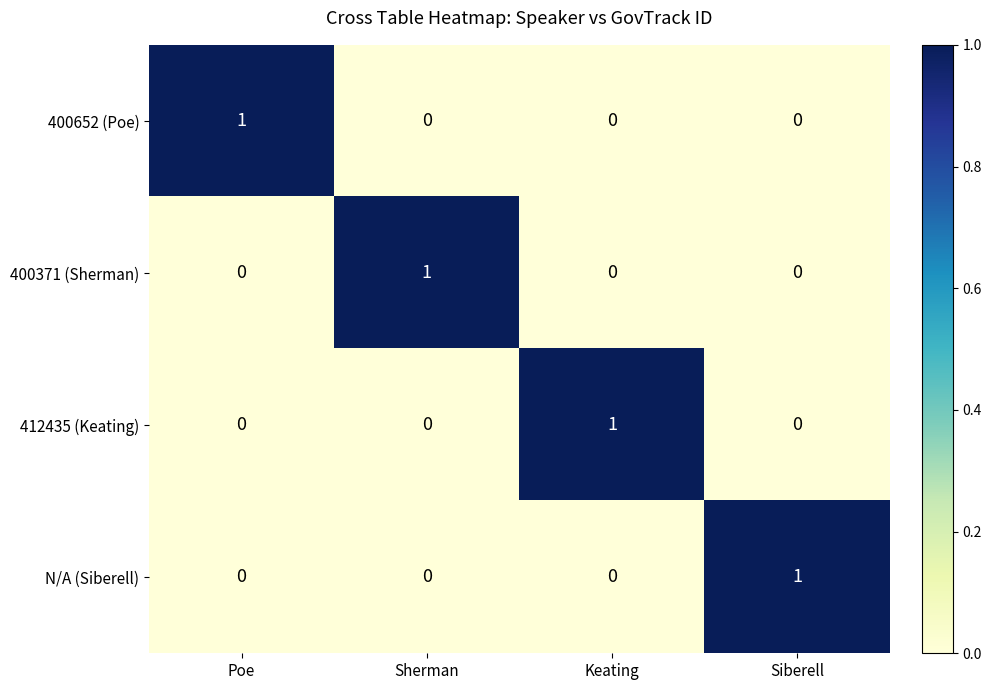

At which label does 412435 (Keating) reach its peak?

Keating